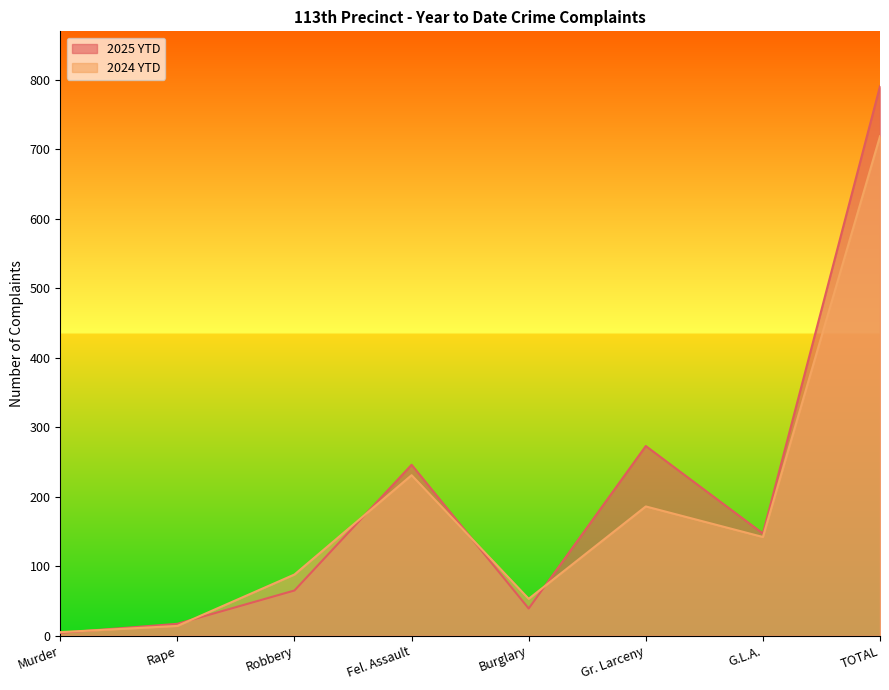

How many interior local valleys does the 2024 YTD series have?

2